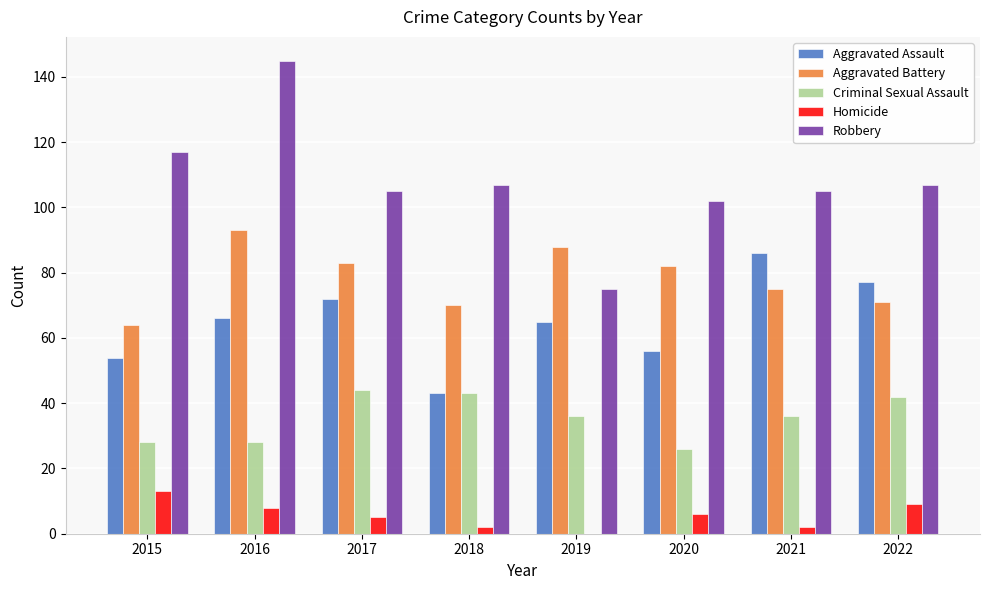

Reading right to left, extract all data points from this chart.

Aggravated Assault: 77	86	56	65	43	72	66	54
Aggravated Battery: 71	75	82	88	70	83	93	64
Criminal Sexual Assault: 42	36	26	36	43	44	28	28
Homicide: 9	2	6	0	2	5	8	13
Robbery: 107	105	102	75	107	105	145	117